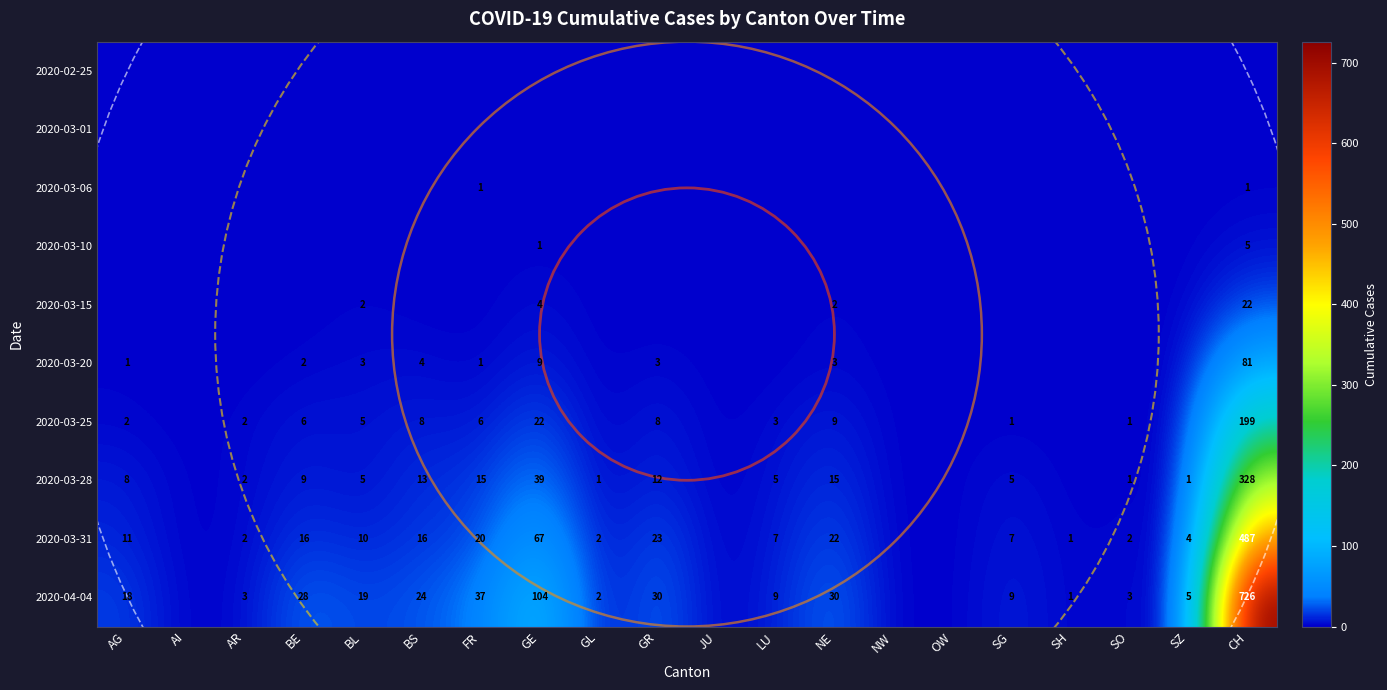

True or false: 2020-03-20 has a value of 4 at BS.

True